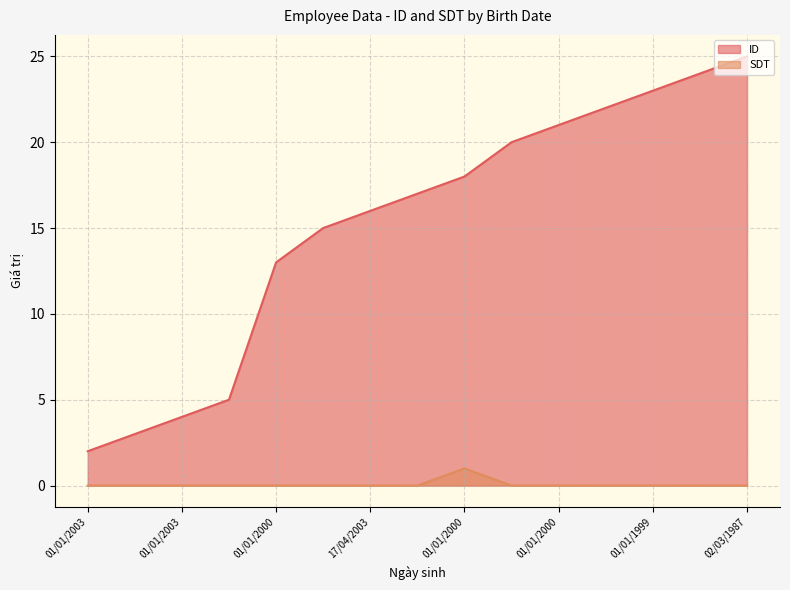

Does the chart display data point markers on the line(s)?

No